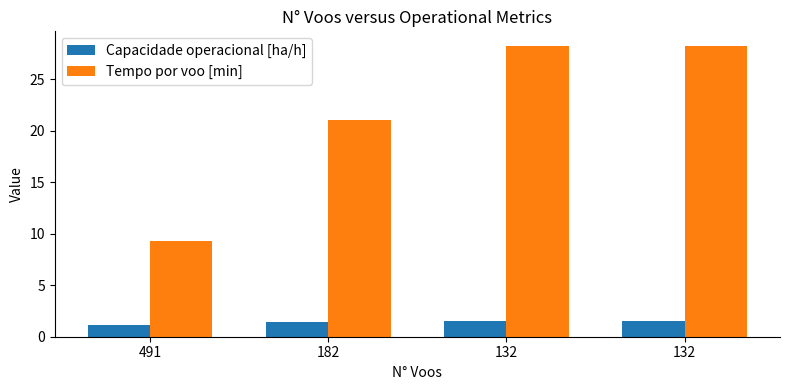

What is the difference between the maximum and minimum values in the Tempo por voo [min] series?

18.9